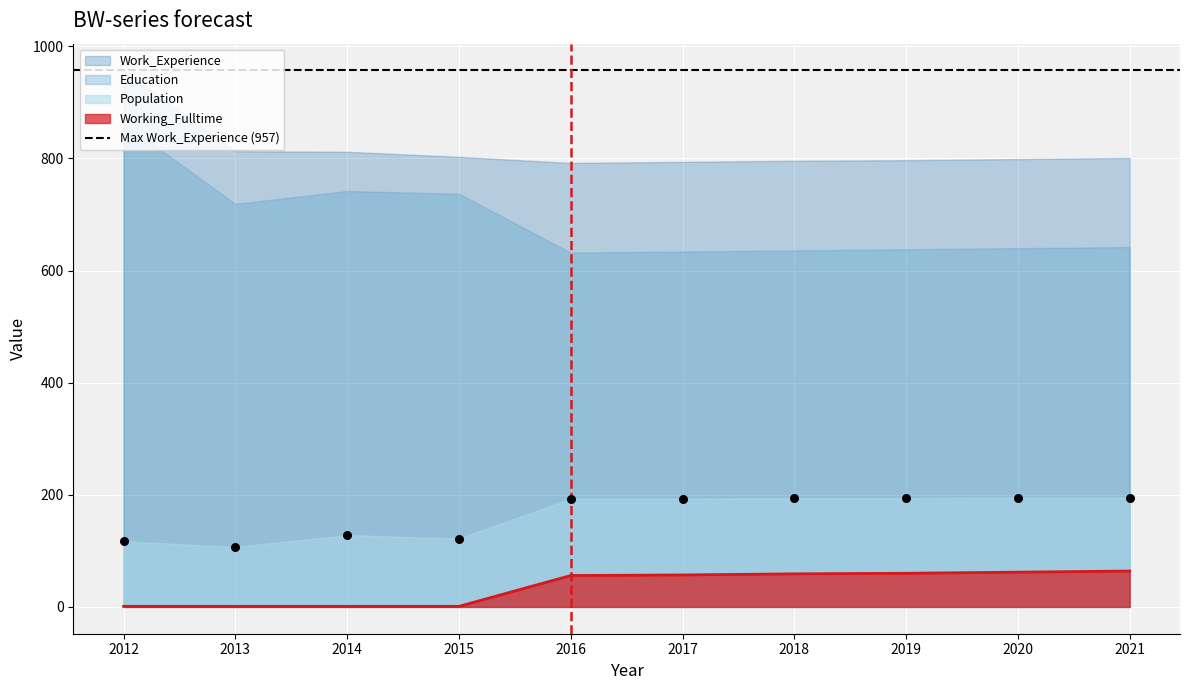

Which series has the largest Y range (max minus min)?

Population